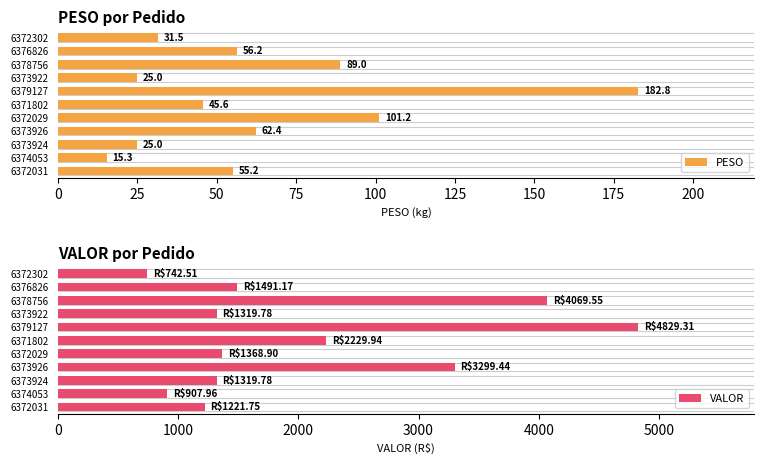

Does the chart contain any negative values?

No